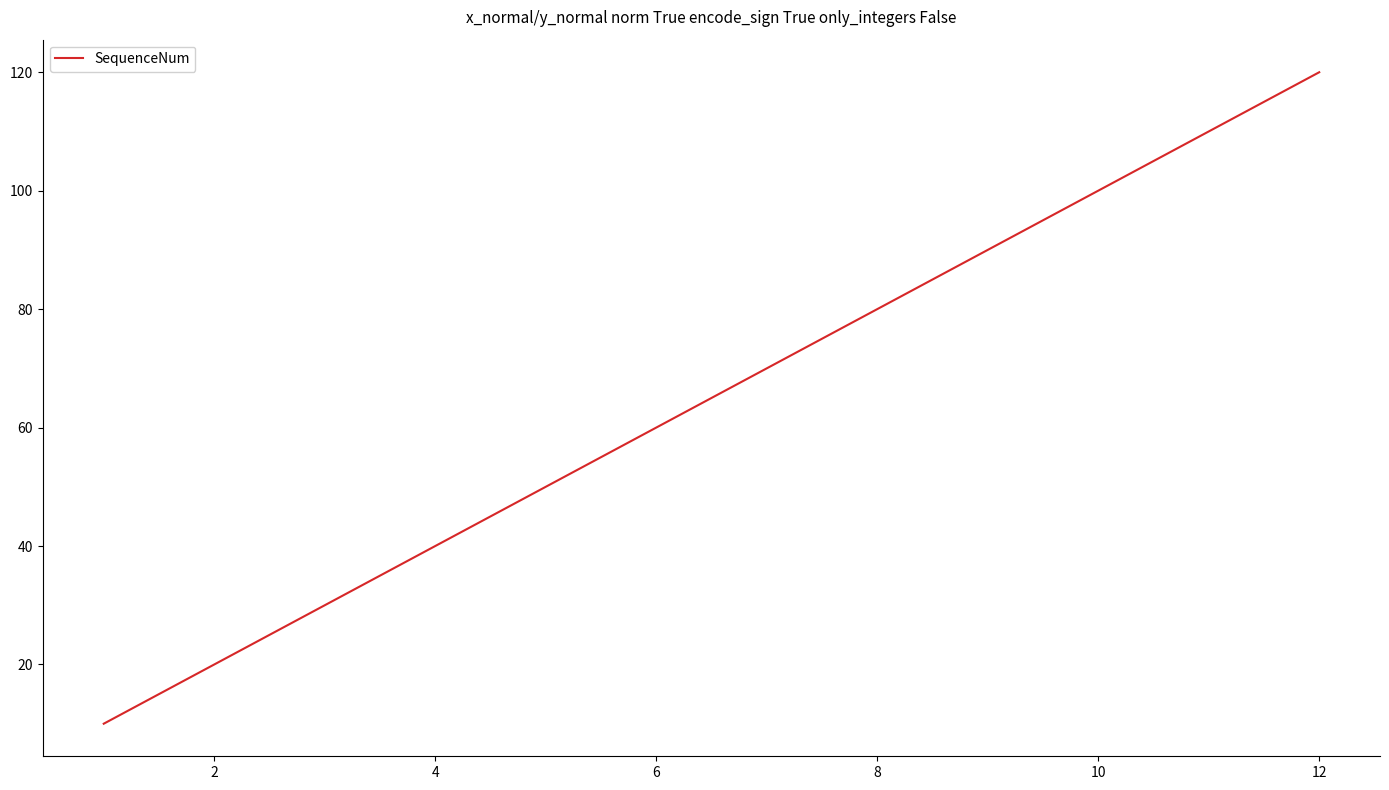

What is the sum of all values?

780